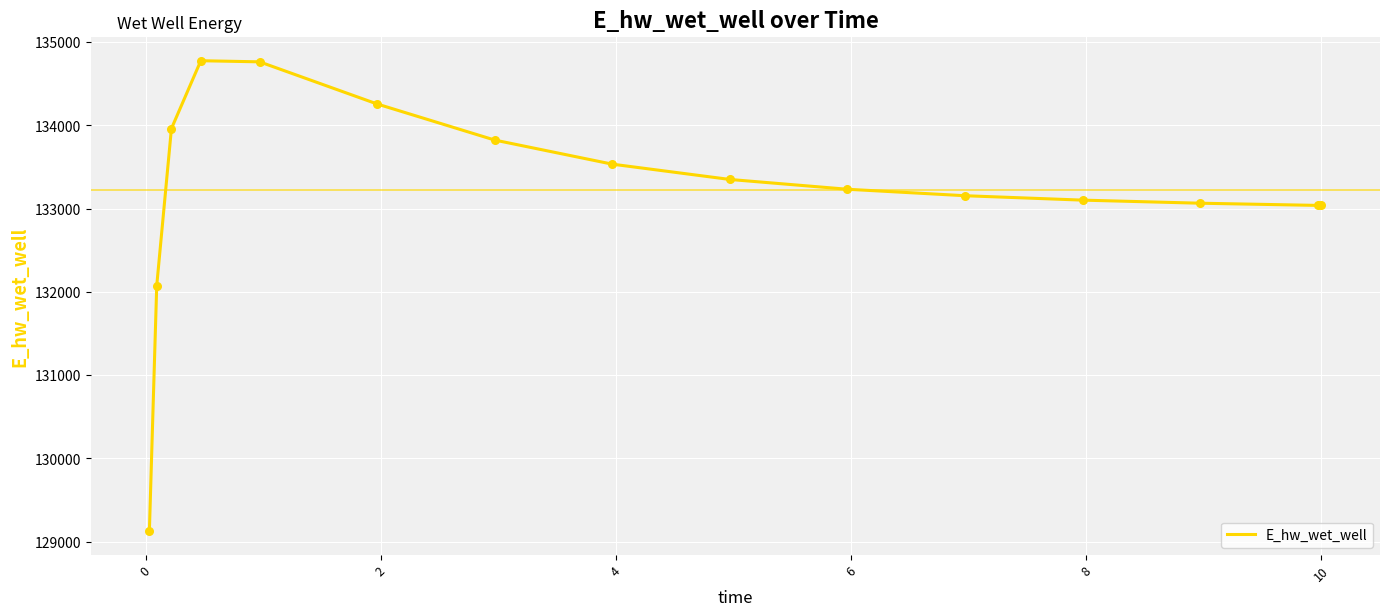

What is the maximum value shown in the chart?

134775.3